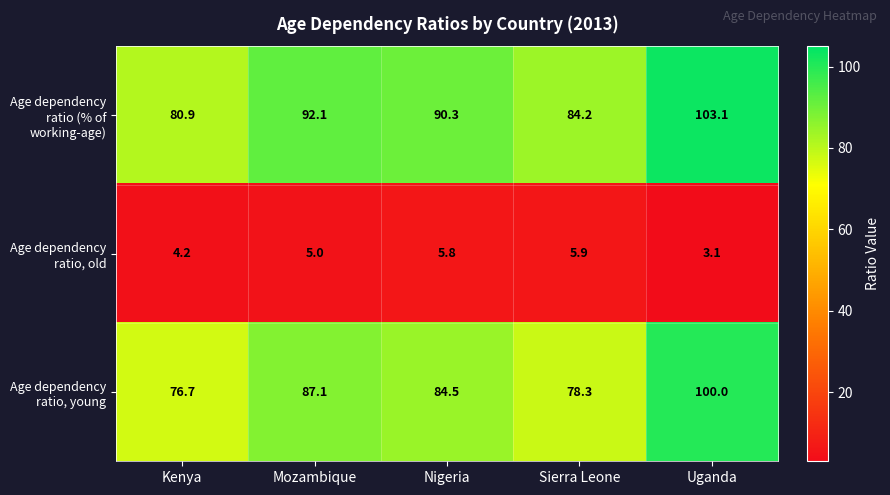

What is the average value of the Age dependency ratio, young series?

85.3